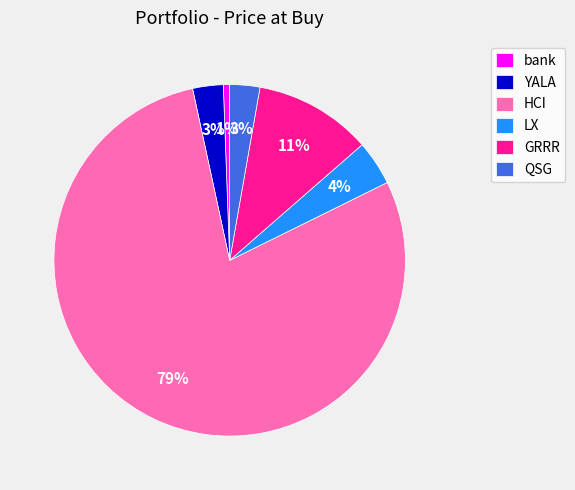

Count the number of slices in the pie.

6